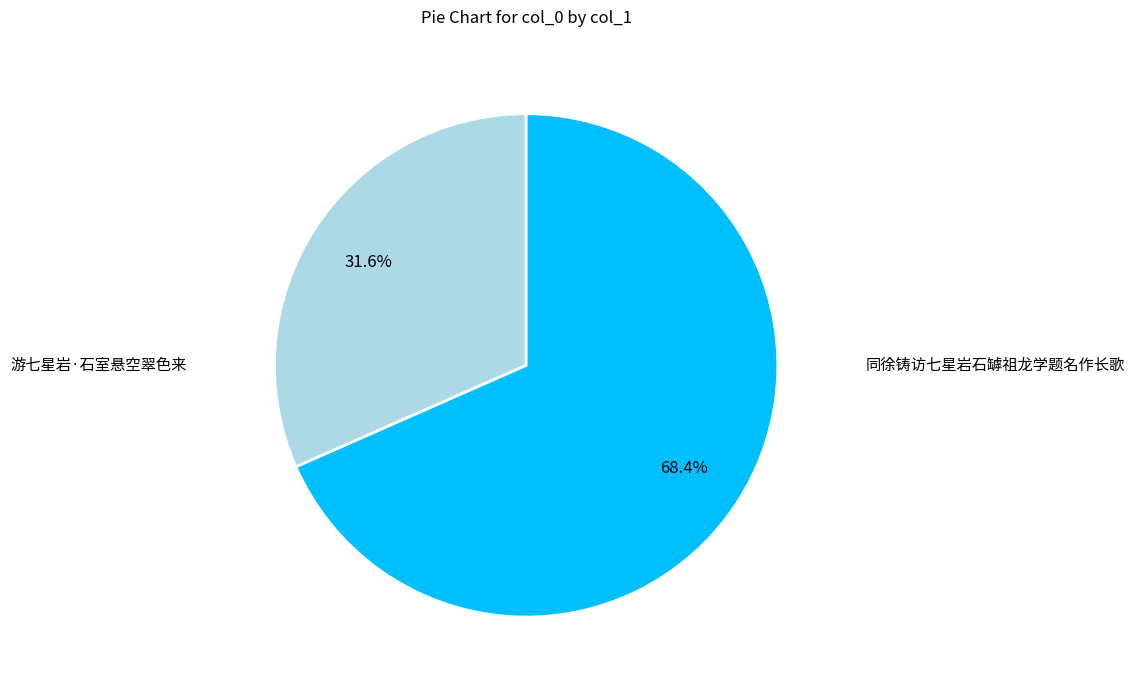

Is there a majority slice in this chart?

Yes